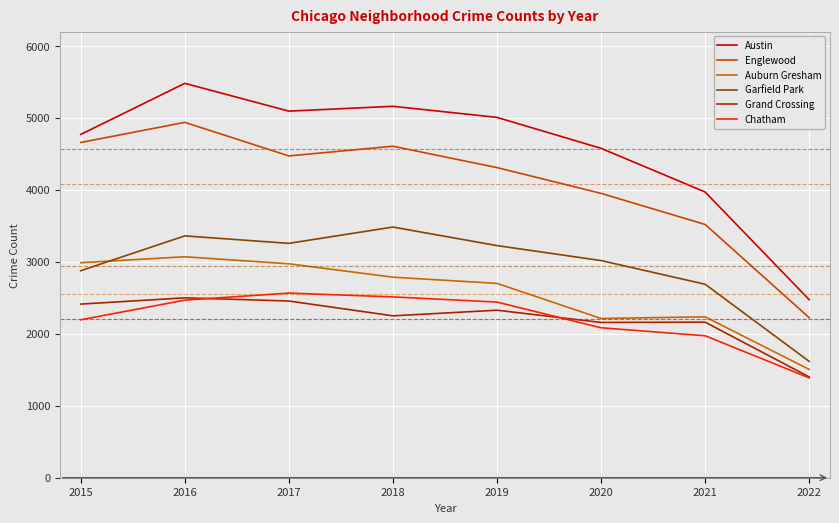

In Garfield Park, how many points are higher than both neighbors (excluding endpoints)?

2